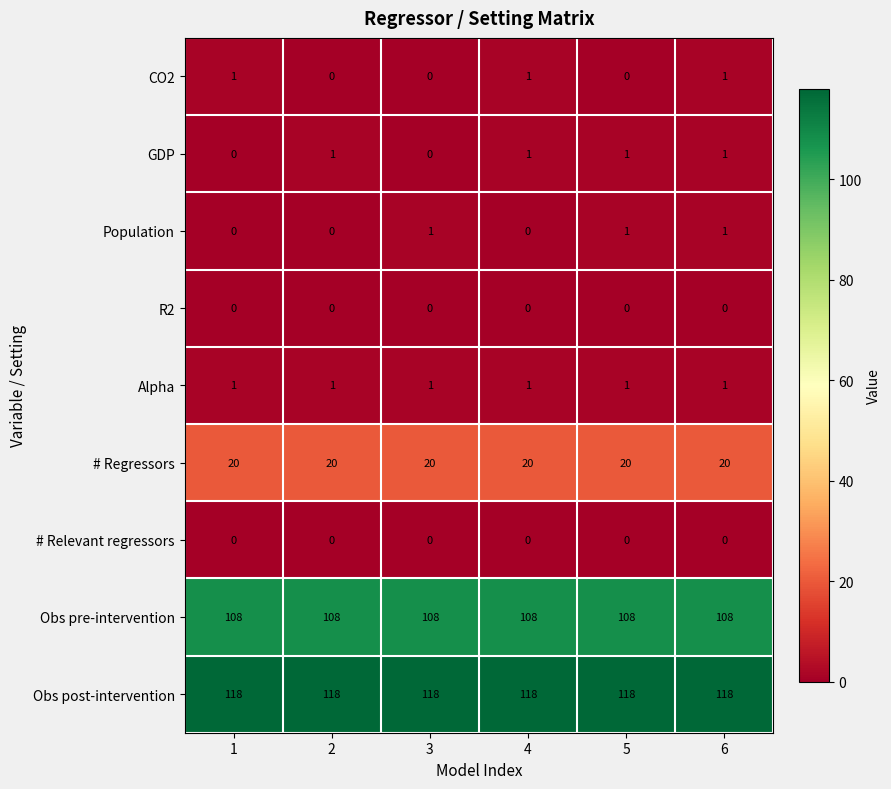

What is the maximum value shown in the chart?

118